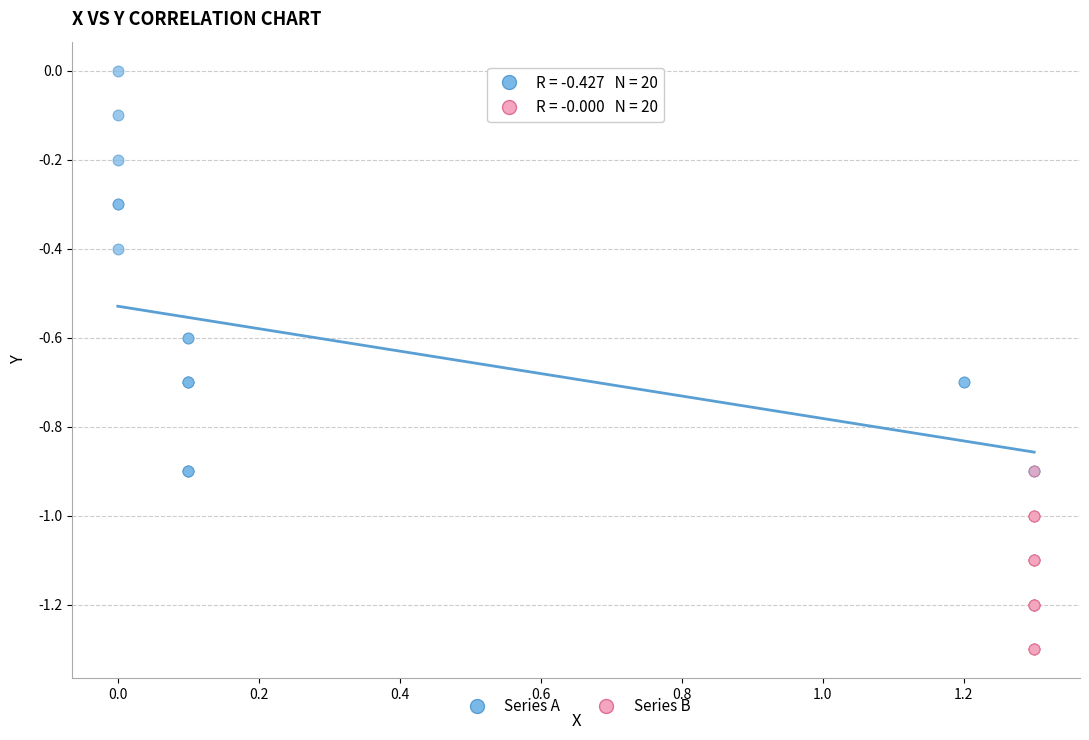

Which series has the largest Y range (max minus min)?

Series A